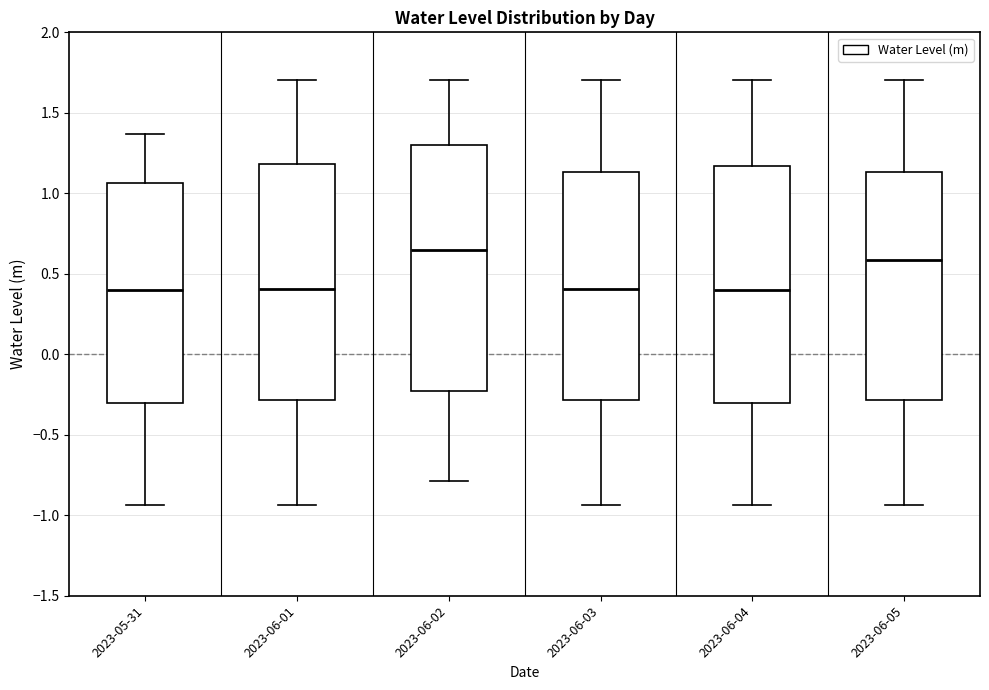

Reading left to right, transcribe this box plot: for each box, give where its median line is, the range the box spans, and where its two whiskers end, as read against the y-axis. The values are not printed on the chart, so give them approximately, as read against the axis.

2023-05-31: median 0.40, box -0.30 to 1.05, whiskers -0.95 to 1.35
2023-06-01: median 0.40, box -0.30 to 1.20, whiskers -0.95 to 1.70
2023-06-02: median 0.65, box -0.25 to 1.30, whiskers -0.80 to 1.70
2023-06-03: median 0.40, box -0.30 to 1.15, whiskers -0.95 to 1.70
2023-06-04: median 0.40, box -0.30 to 1.15, whiskers -0.95 to 1.70
2023-06-05: median 0.60, box -0.30 to 1.15, whiskers -0.95 to 1.70